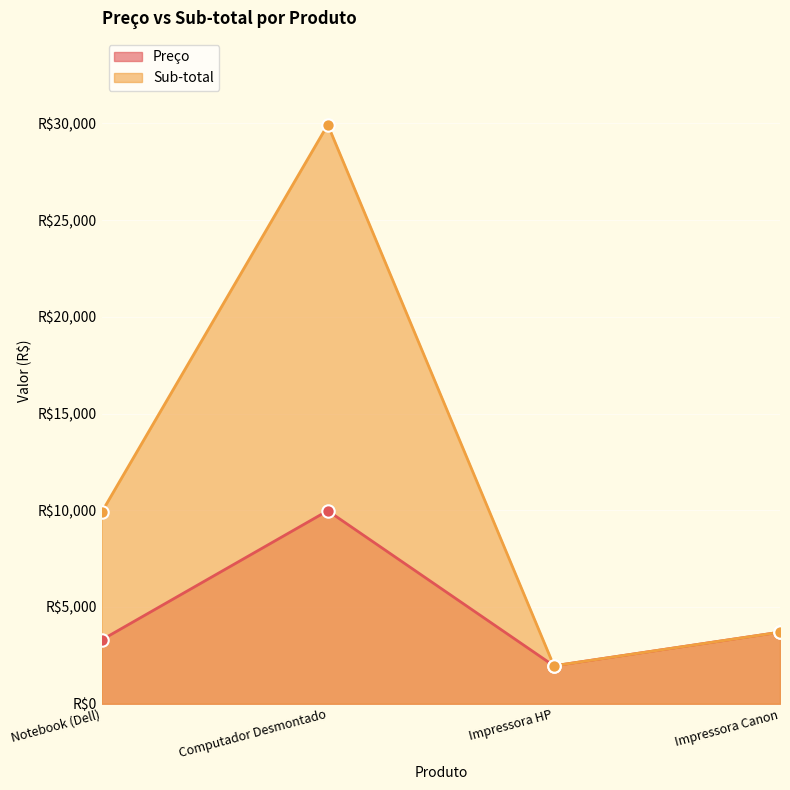

Which series reaches the minimum Y coordinate?

Preço